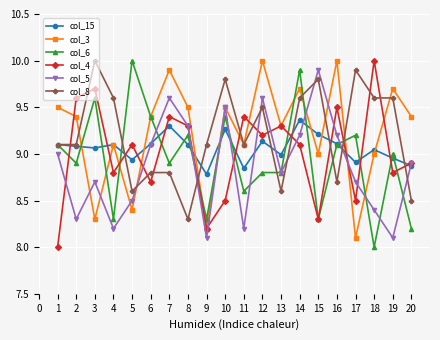

At which category does col_6 reach its first local valley?

2